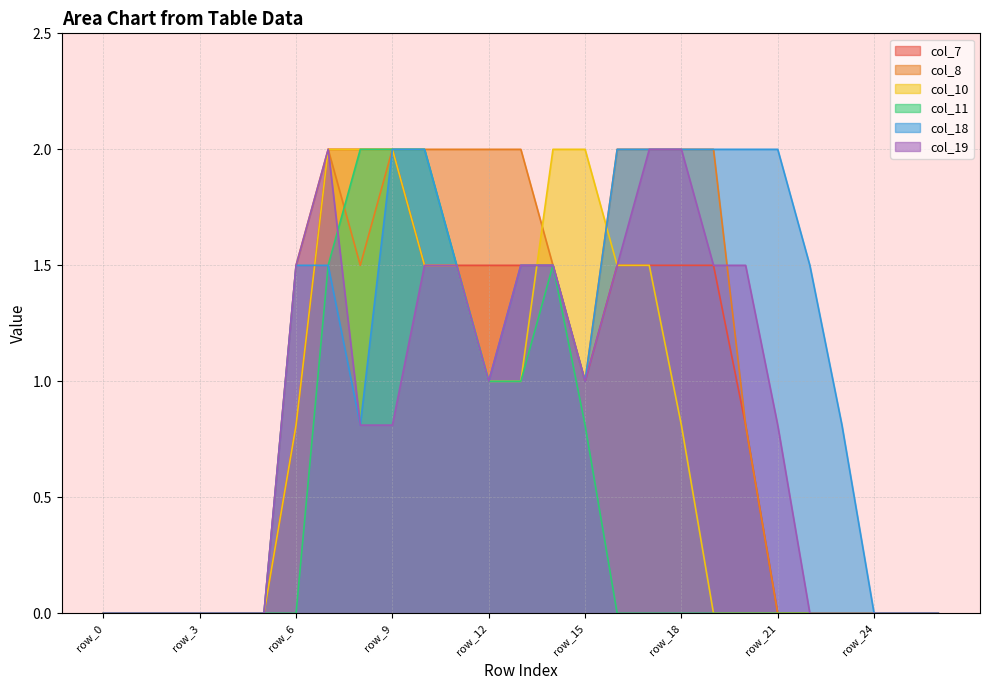

Where is col_19 nearest to the value 1?

row_12